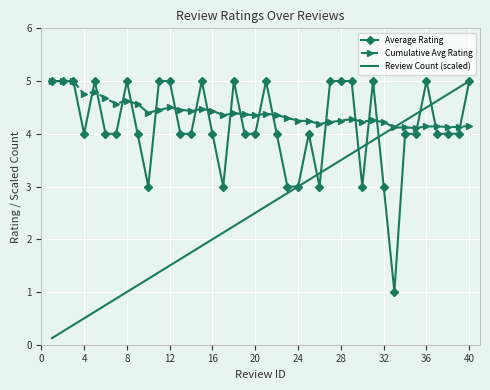

What is the sum of all Cumulative Avg Rating values?

175.8